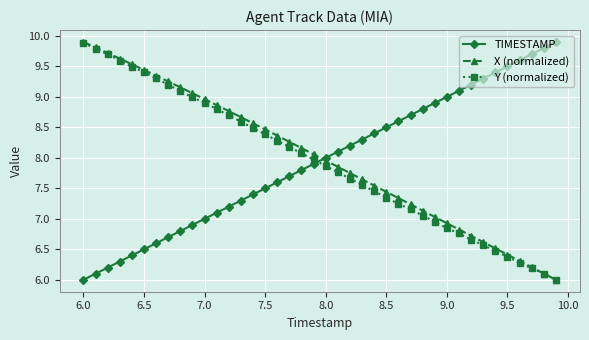

Which series has the largest total across all categories?

X (normalized)